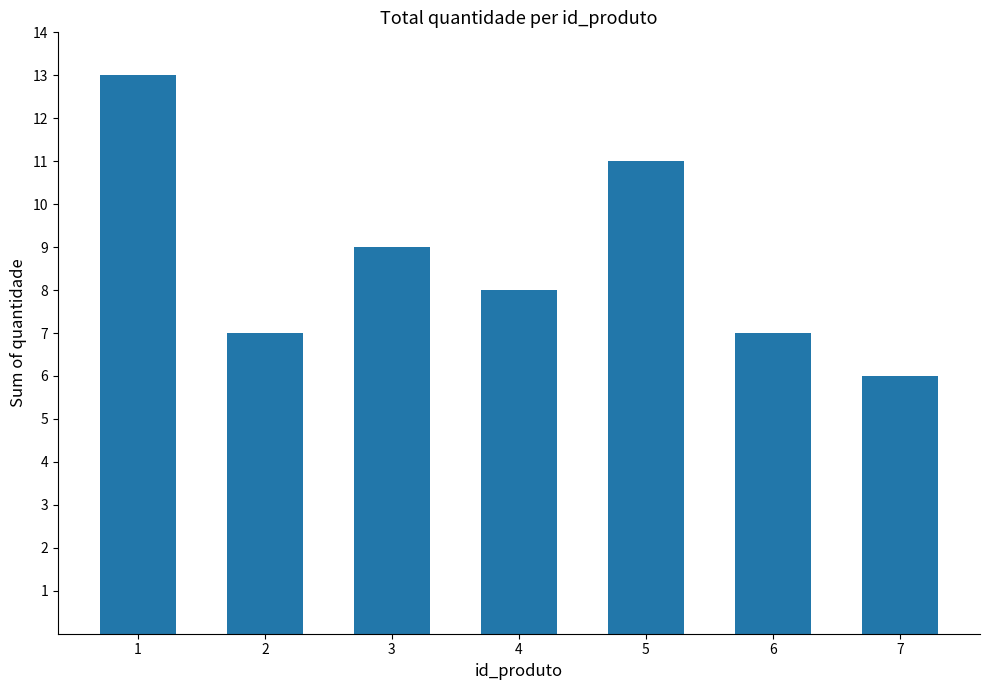

What is the difference between the values at 4 and 7?

2